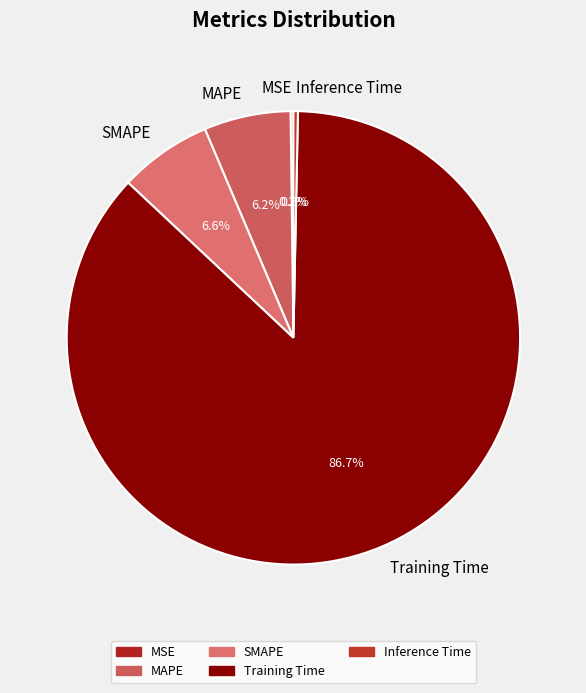

True or false: MAPE accounts for 6% of the total.

True